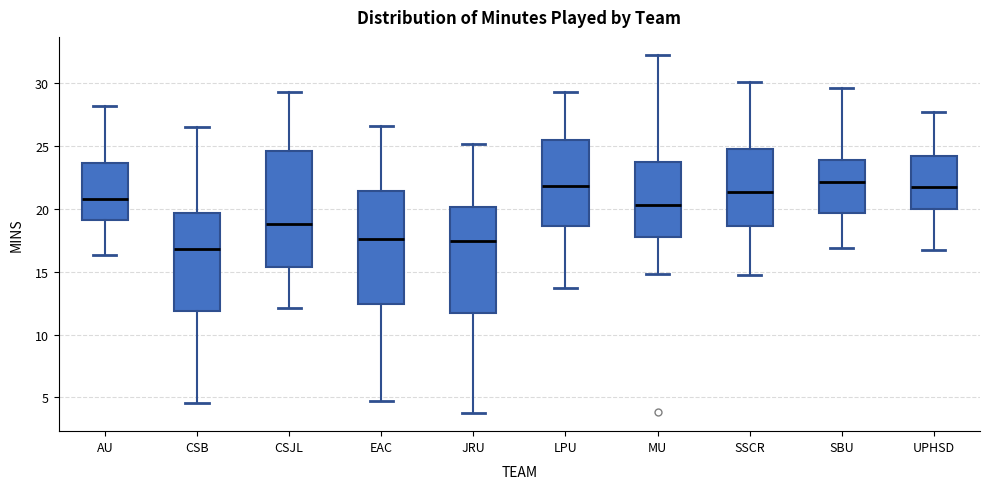

Where does the median line of the box for CSJL sit on the y-axis? The values are not printed on the chart, so give them approximately, as read against the axis.

19.0